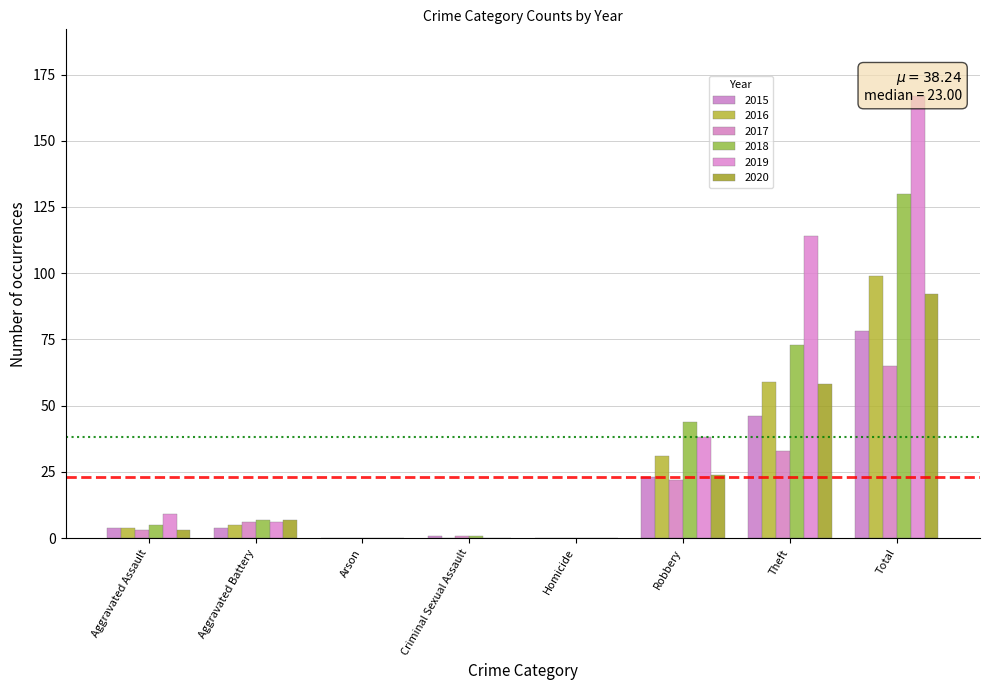

What is the difference between the maximum and minimum values in the 2017 series?

65